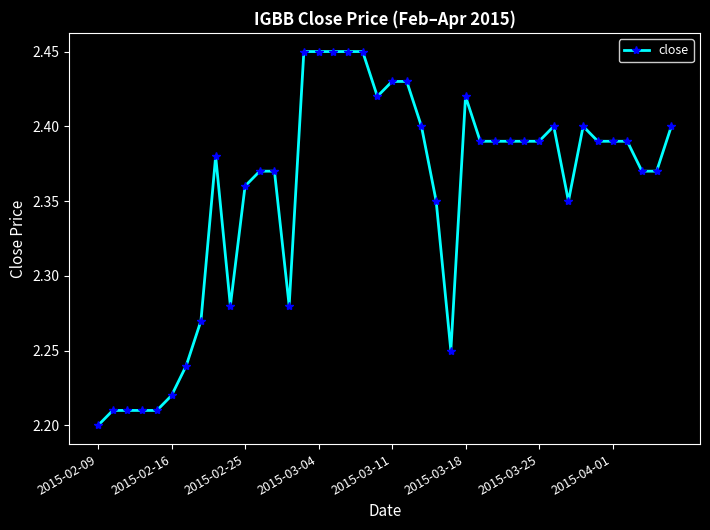

What is the sum of all values?

94.2